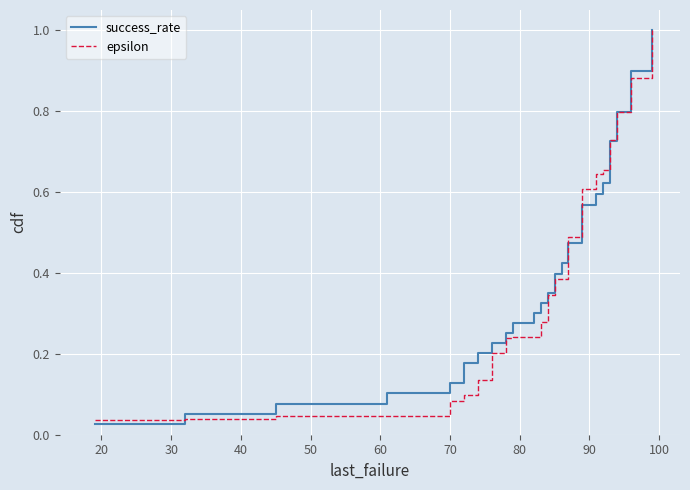

Reading right to left, what are all the values shown in this chart?

success_rate: 1.0	1.0	0.9	0.9	0.9	0.9	0.9	0.8	0.8	0.8	0.8	0.7	0.7	0.7	0.6	0.6	0.6	0.6	0.5	0.5	0.5	0.5	0.4	0.4	0.4	0.4	0.3	0.3	0.3	0.3	0.3	0.2	0.2	0.2	0.2	0.1	0.1	0.1	0.1	0.0
epsilon: 1.0	0.9	0.9	0.9	0.9	0.9	0.8	0.8	0.8	0.8	0.7	0.7	0.7	0.7	0.7	0.7	0.6	0.6	0.6	0.6	0.5	0.5	0.5	0.4	0.4	0.3	0.3	0.3	0.2	0.2	0.2	0.2	0.1	0.1	0.1	0.1	0.0	0.0	0.0	0.0